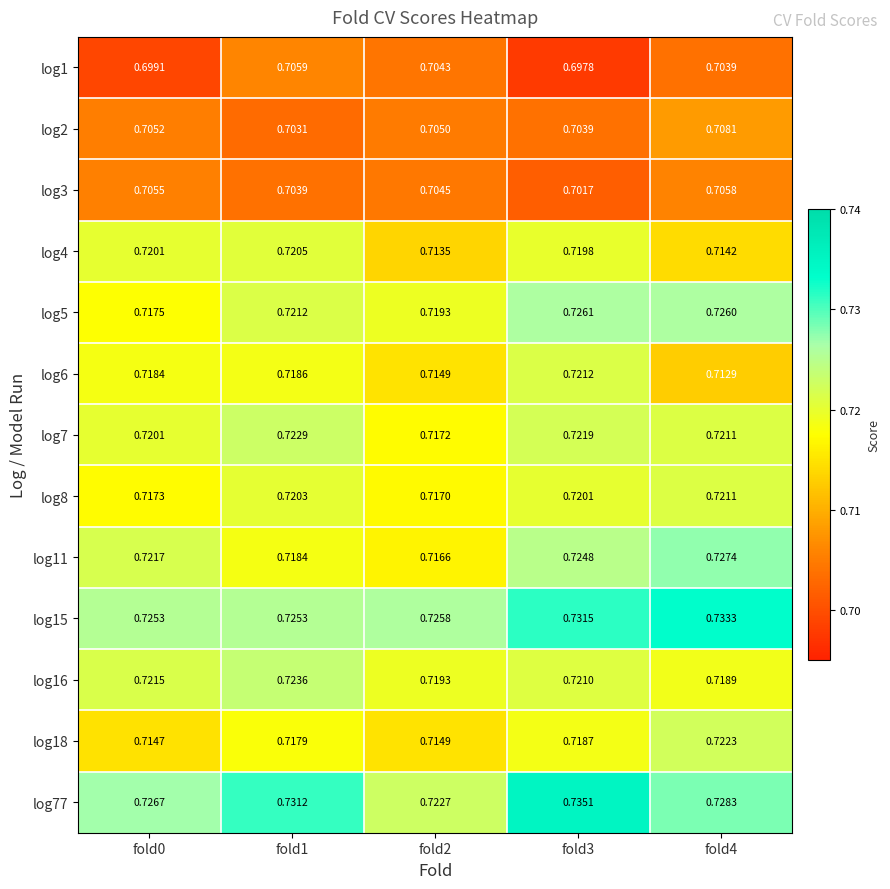

Is the value of log1 at fold3 greater than the value of log18 at fold3?

No